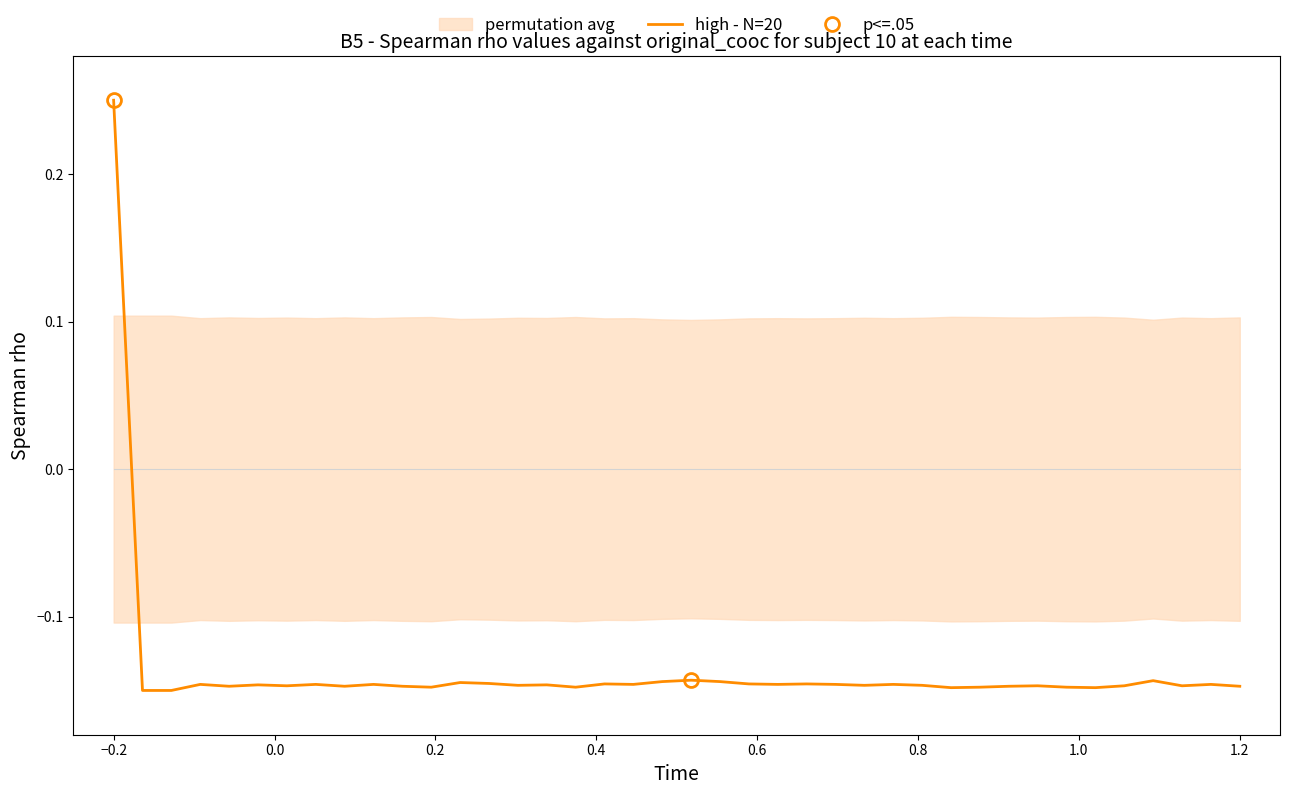

Where does the high - N=20 series first go above 0?

−0.2